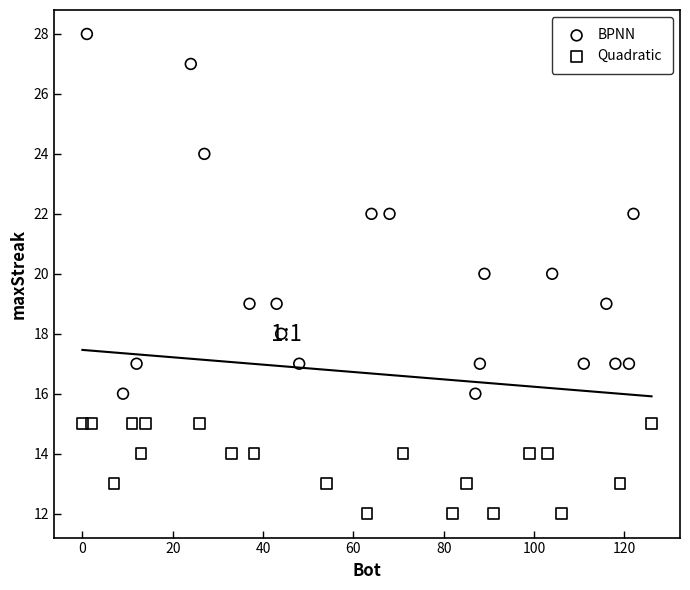

What are all the series names shown in the legend?

BPNN, Quadratic